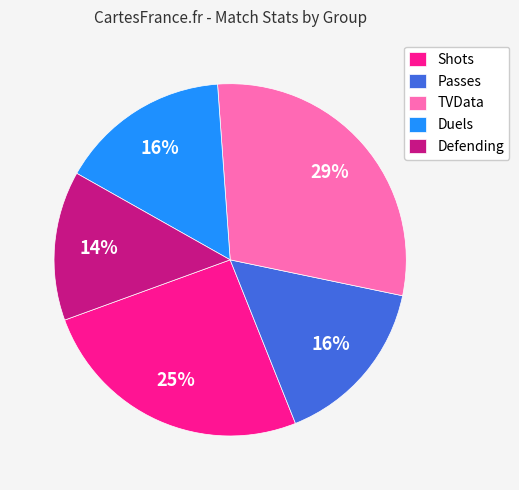

The Duels slice represents 16% of the pie. True or false?

True